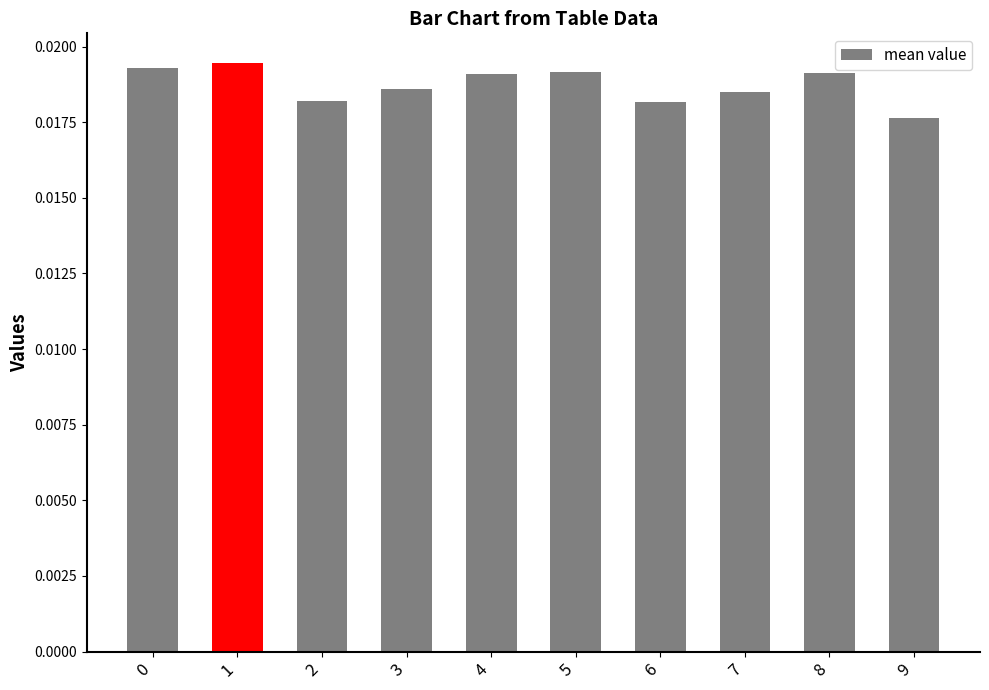

Count the values in the range 0 to 1.

10